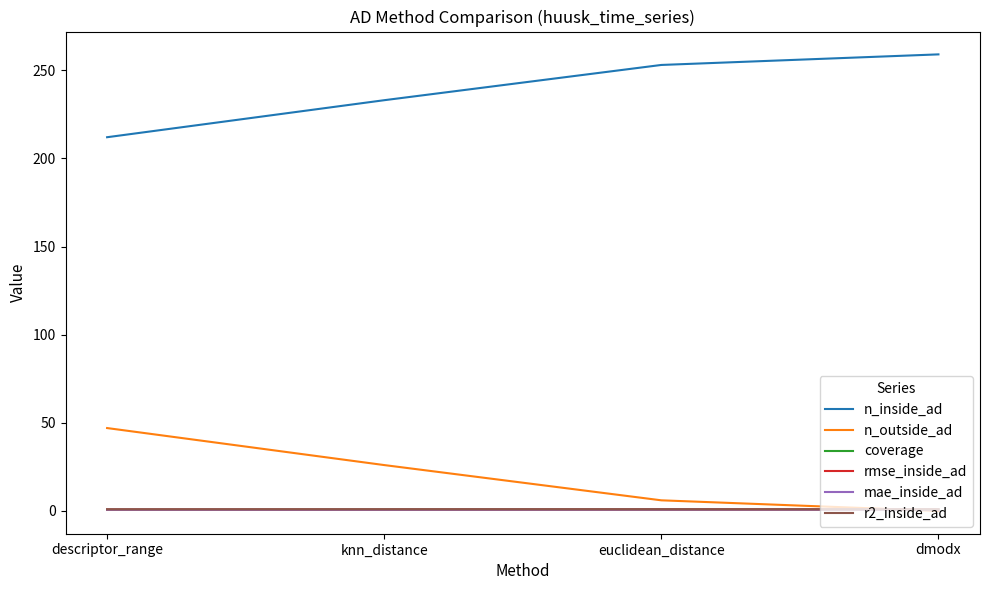

What is the approximate value of r2_inside_ad at descriptor_range?

0.9